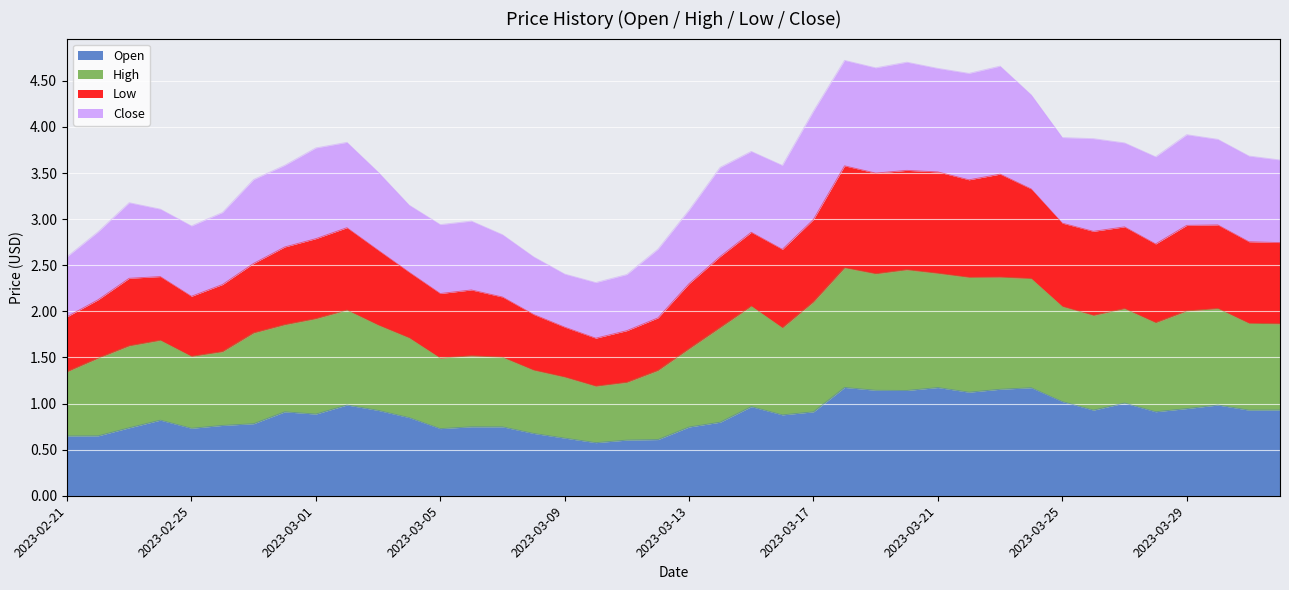

What is the maximum value for Open?

1.2